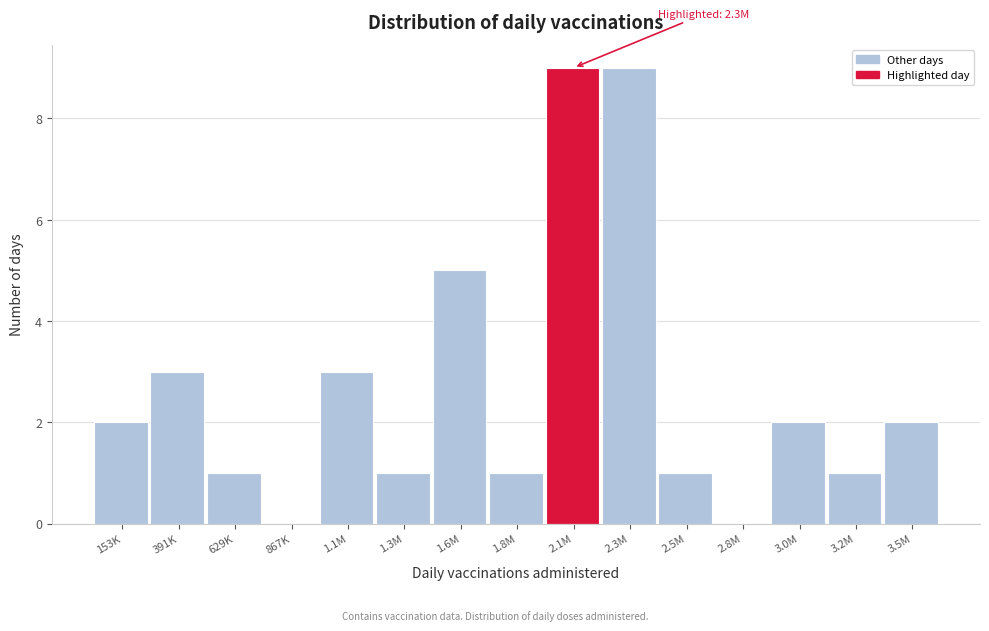

Reading left to right, extract all data points from this chart.

153K=2	391K=3	629K=1	867K=0	1.1M=3	1.3M=1	1.6M=5	1.8M=1	2.1M=9	2.3M=9	2.5M=1	2.8M=0	3.0M=2	3.2M=1	3.5M=2